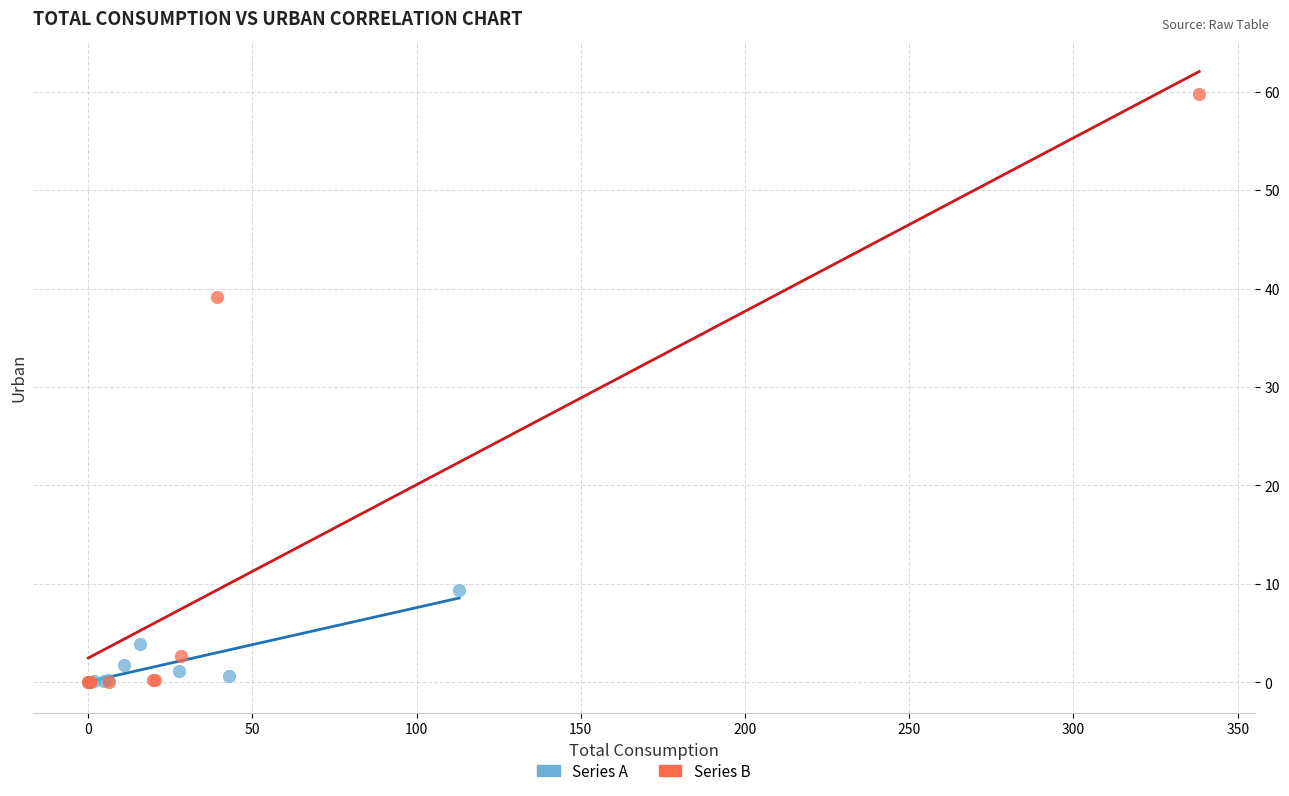

Which series contains the highest Y value?

Series B